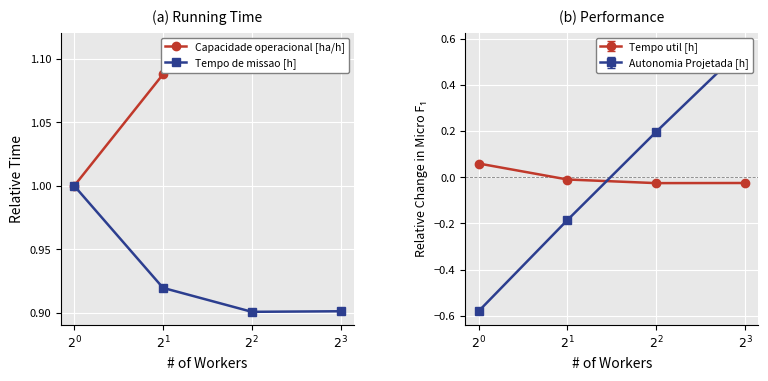

True or false: Tempo de missao [h] and Capacidade operacional [ha/h] cross at least once.

False